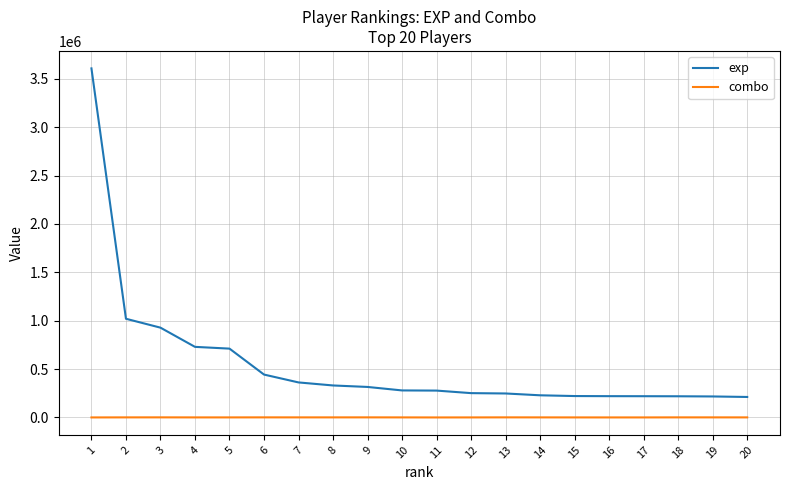

At 20, list the series in order from largest to smallest.

exp, combo